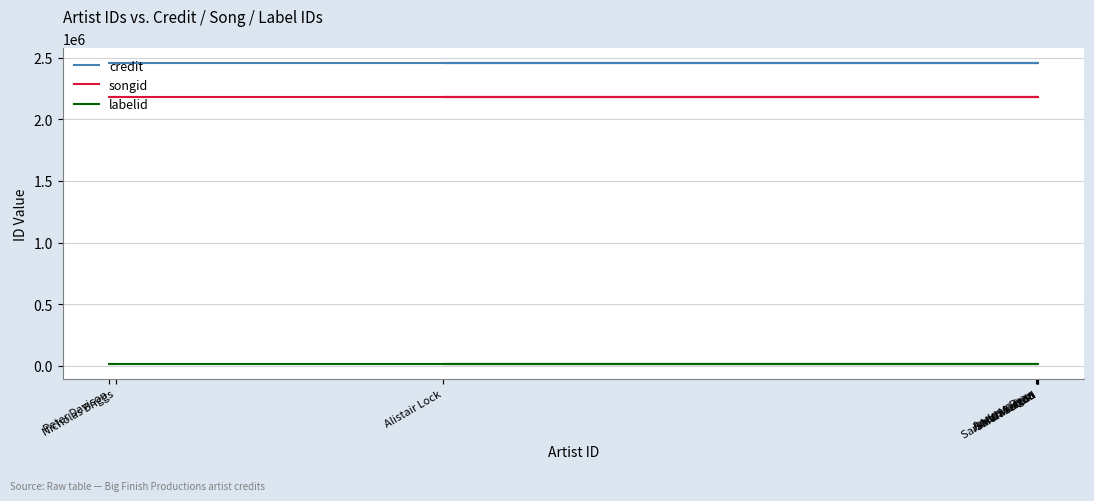

List the series in order of their peak value, lowest first.

labelid, songid, credit